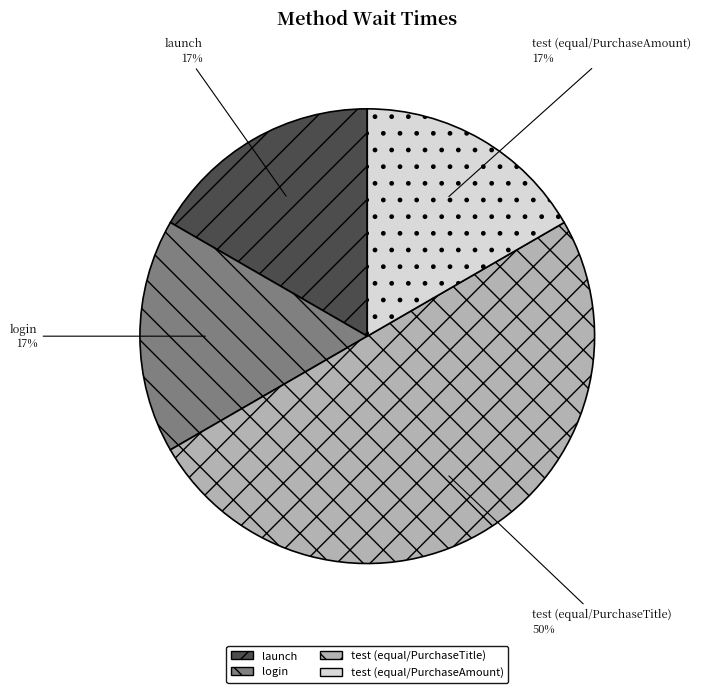

Which slice is the largest?

test (equal/PurchaseTitle)